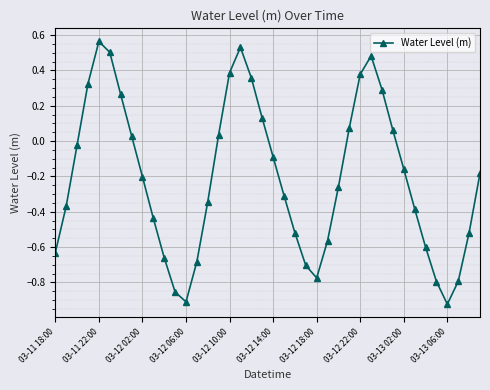

What is the difference between the second highest and second lowest values?

1.4